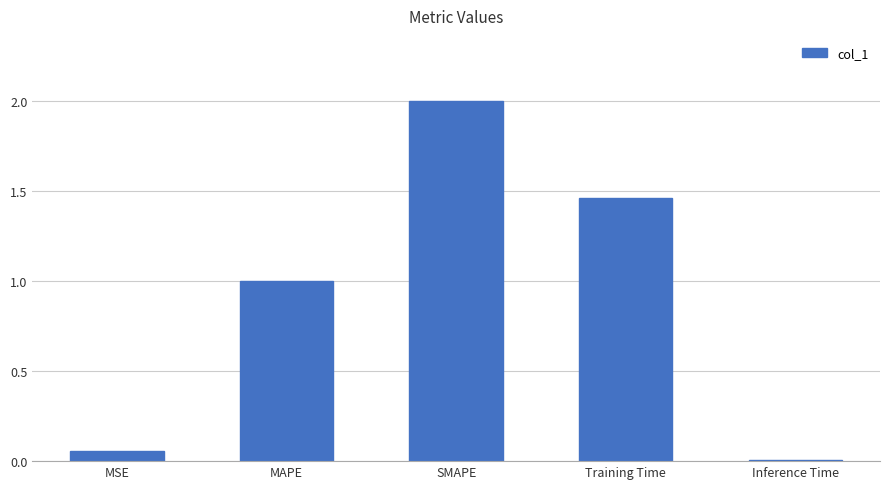

List the labels in order of value, largest first.

SMAPE, Training Time, MAPE, MSE, Inference Time